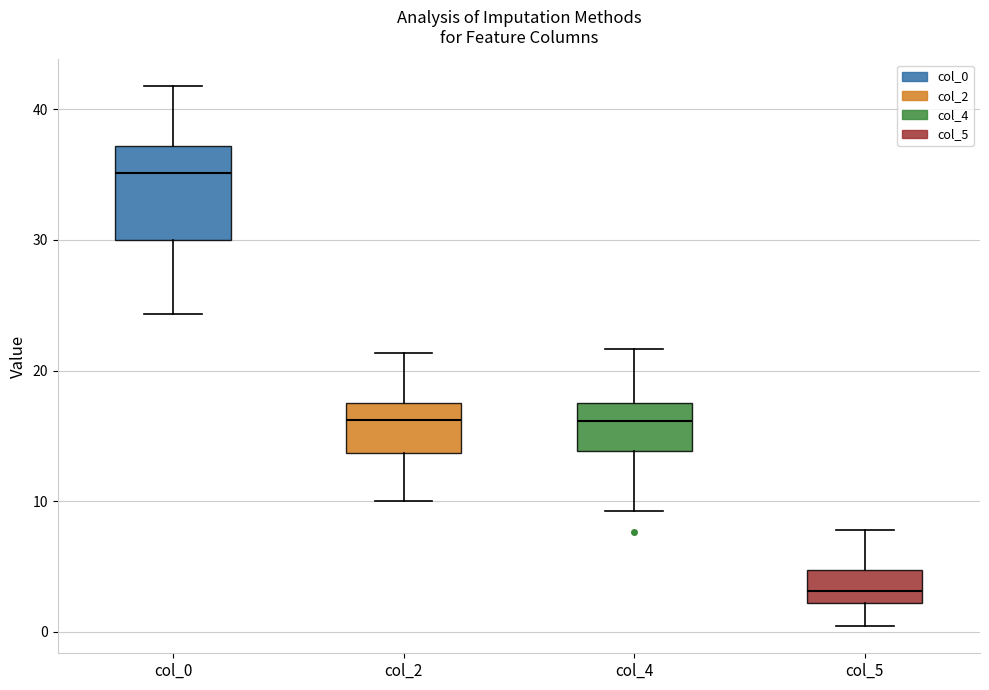

Reading left to right, transcribe this box plot: for each box, give where its median line is, the range the box spans, and where its two whiskers end, as read against the y-axis. The values are not printed on the chart, so give them approximately, as read against the axis.

col_0: median 35, box 30 to 37, whiskers 24 to 42
col_2: median 16, box 14 to 18, whiskers 10 to 21
col_4: median 16, box 14 to 18, whiskers 9 to 22
col_5: median 3, box 2 to 5, whiskers 0 to 8